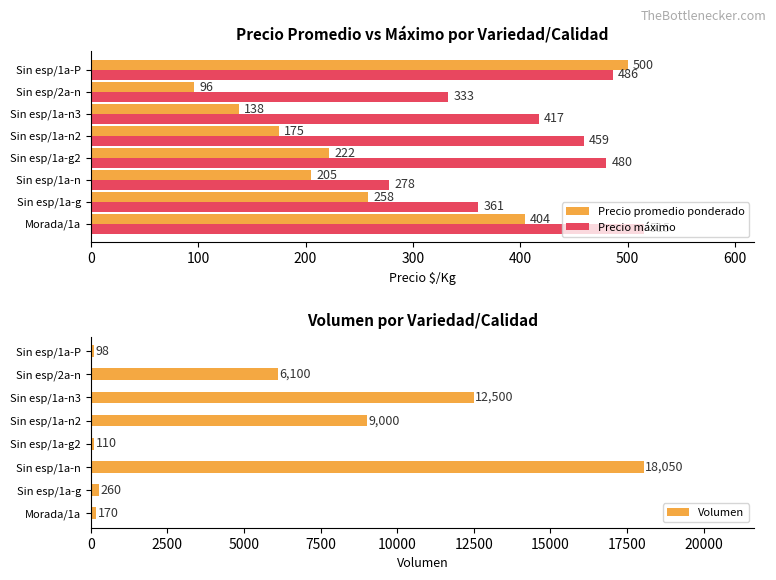

At how many categories does at least one series exceed 16764?

1